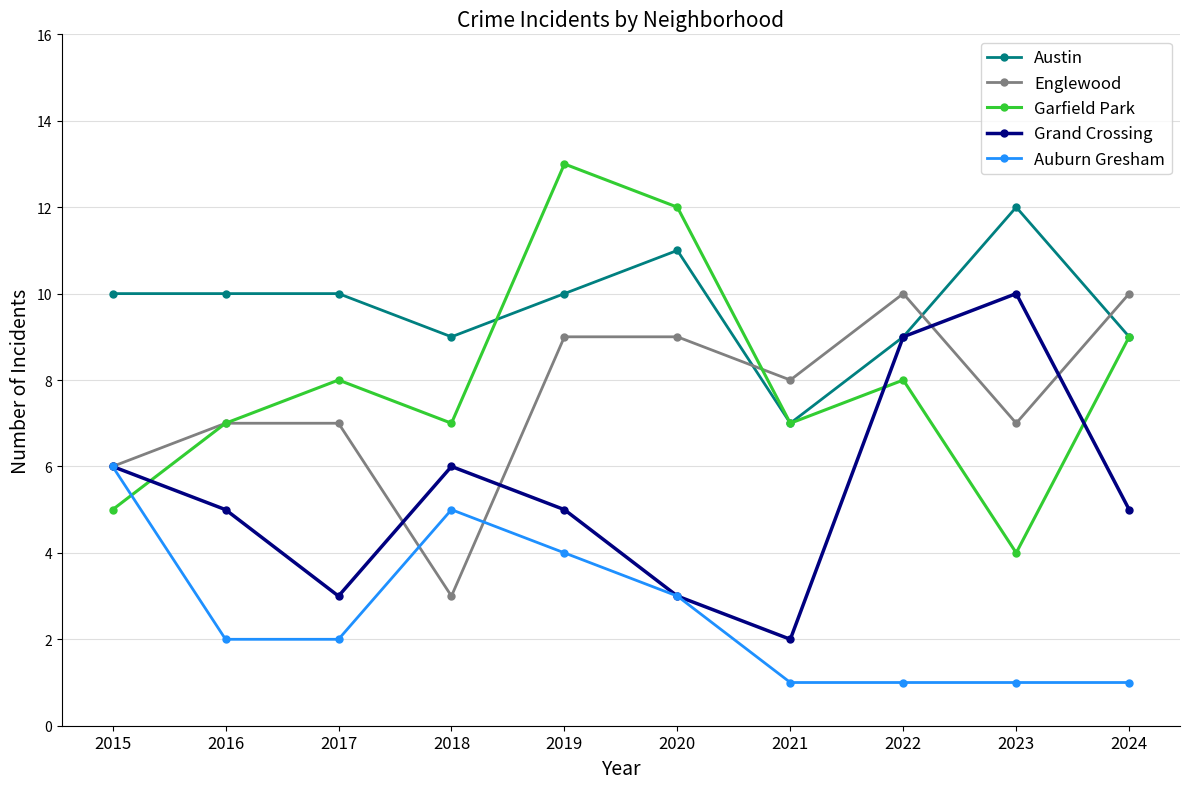

What is the maximum value shown in the chart?

13